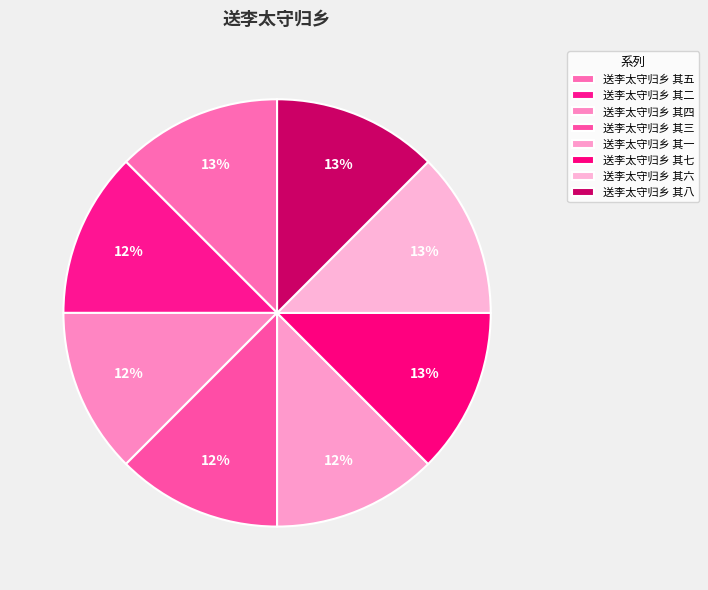

To the nearest percent, what is the combined percentage of 送李太守归乡 其一 and 送李太守归乡 其四?

25%